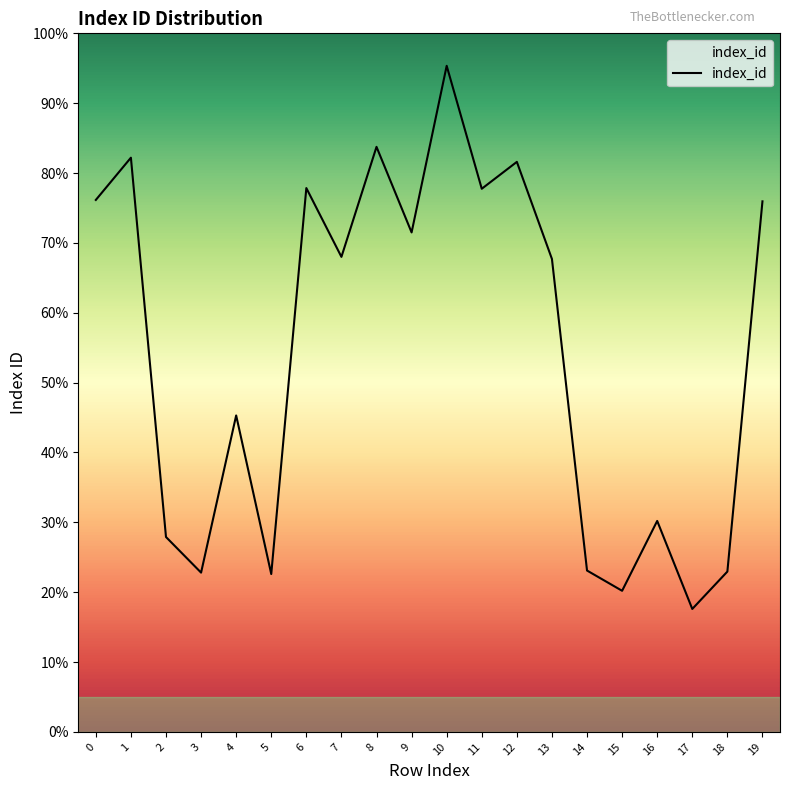

Does the chart display data point markers on the line(s)?

No